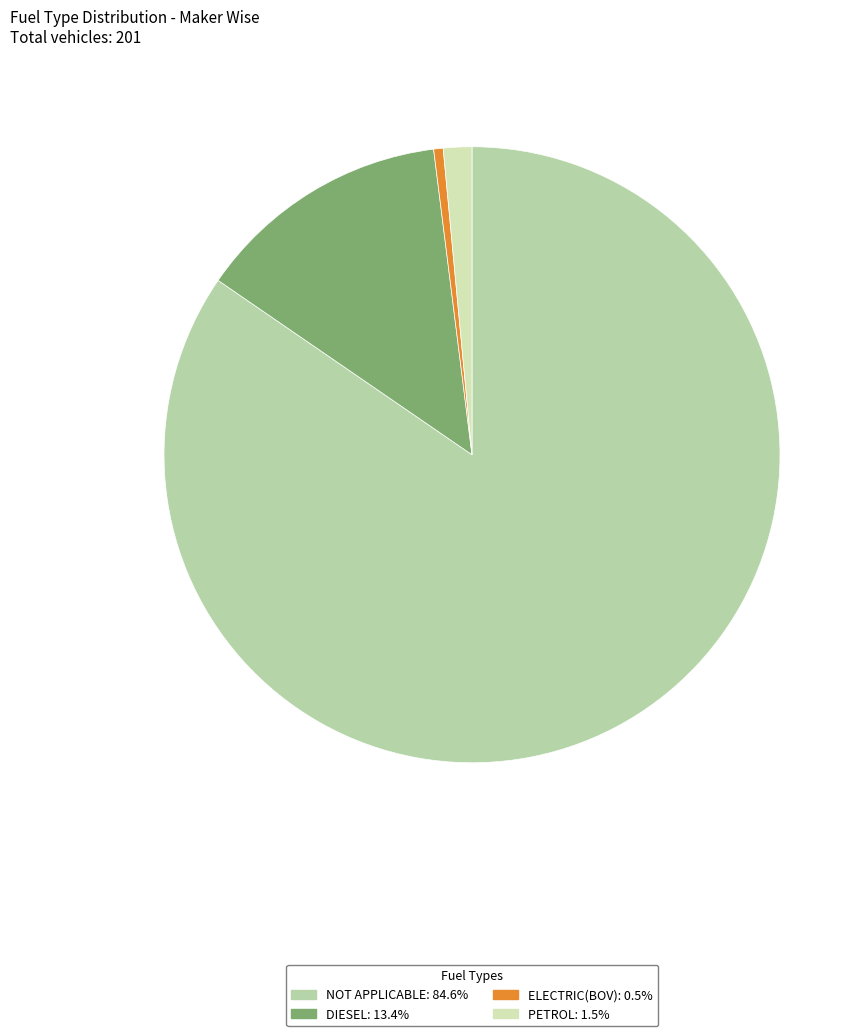

Which category has the biggest portion of the pie?

NOT APPLICABLE